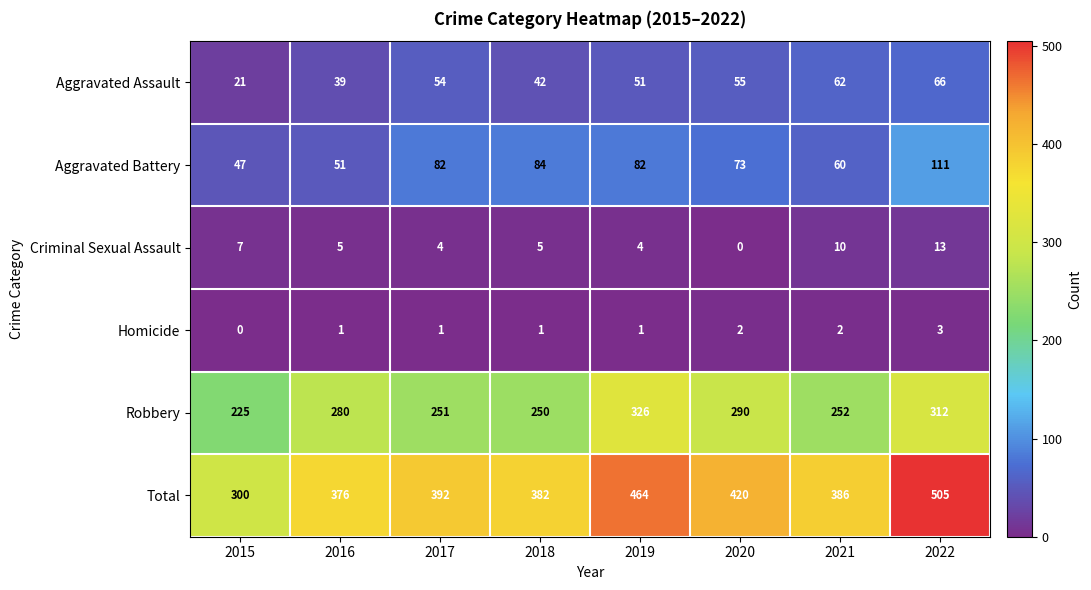

True or false: Robbery has a value of 250 at 2018.

True